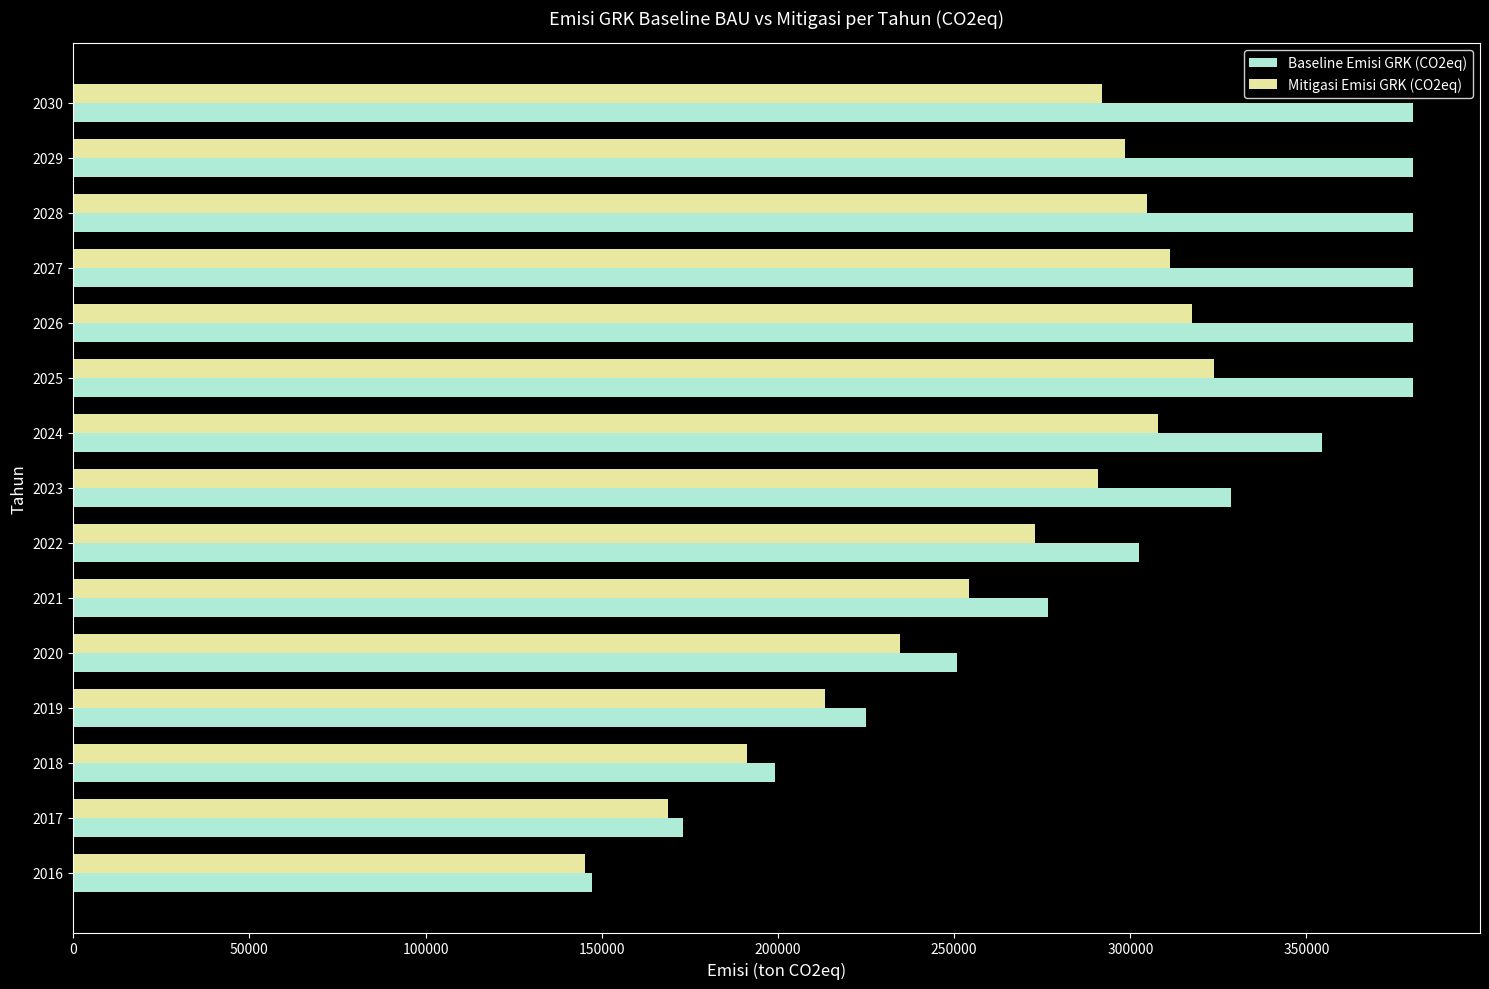

What is the sum of all Baseline Emisi GRK (CO2eq) values?

4538599.4